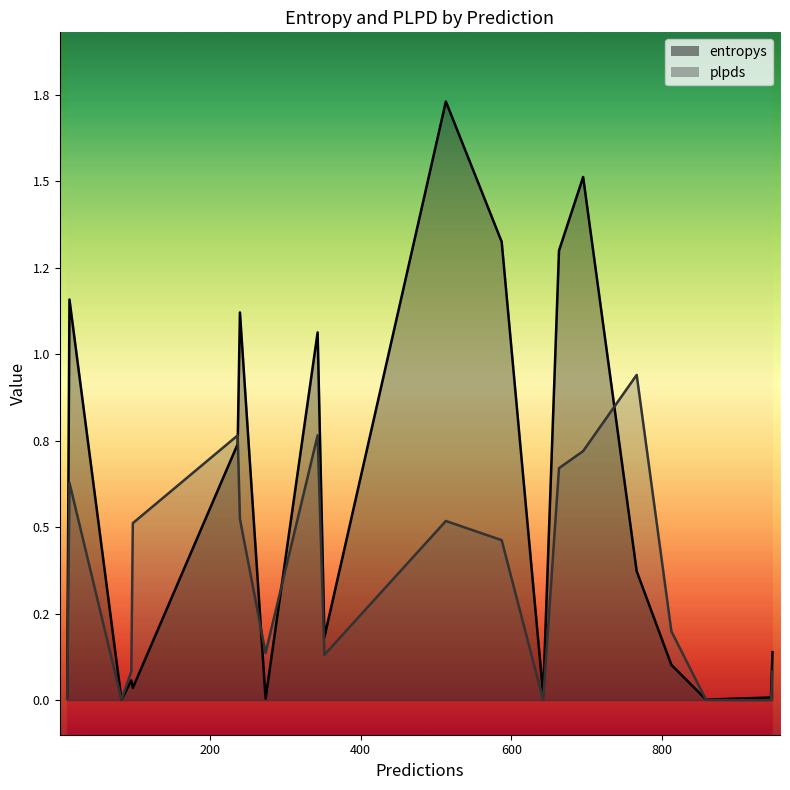

What is the average value of the entropys series?

0.5